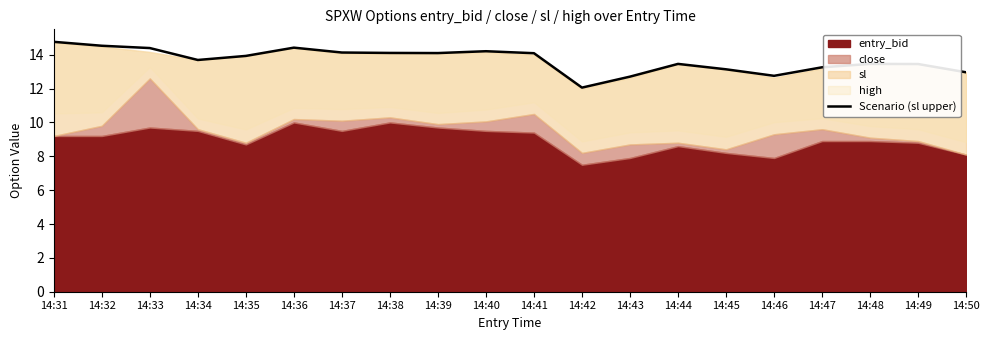

What is the ratio of the value at 14:44 to the value at 14:39?

1.0